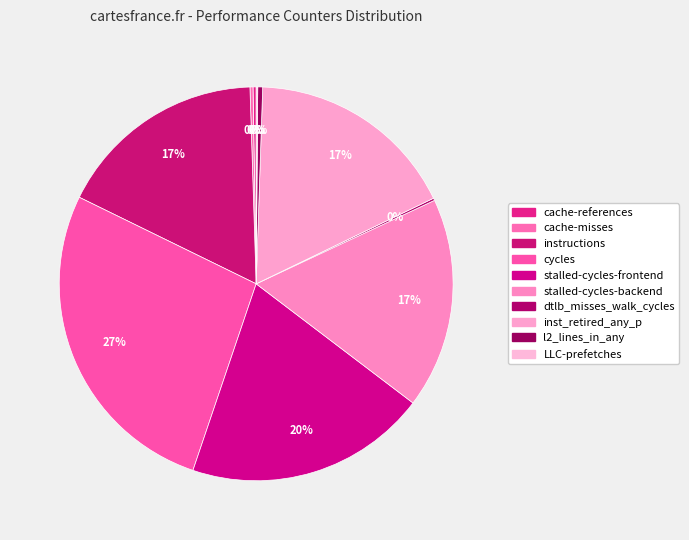

The LLC-prefetches slice represents 12% of the pie. True or false?

False